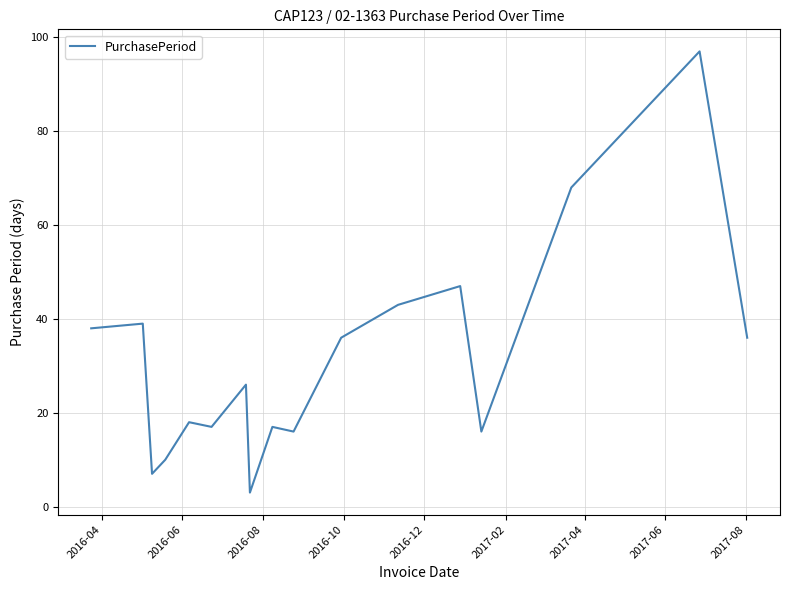

What is the smallest value displayed?

3